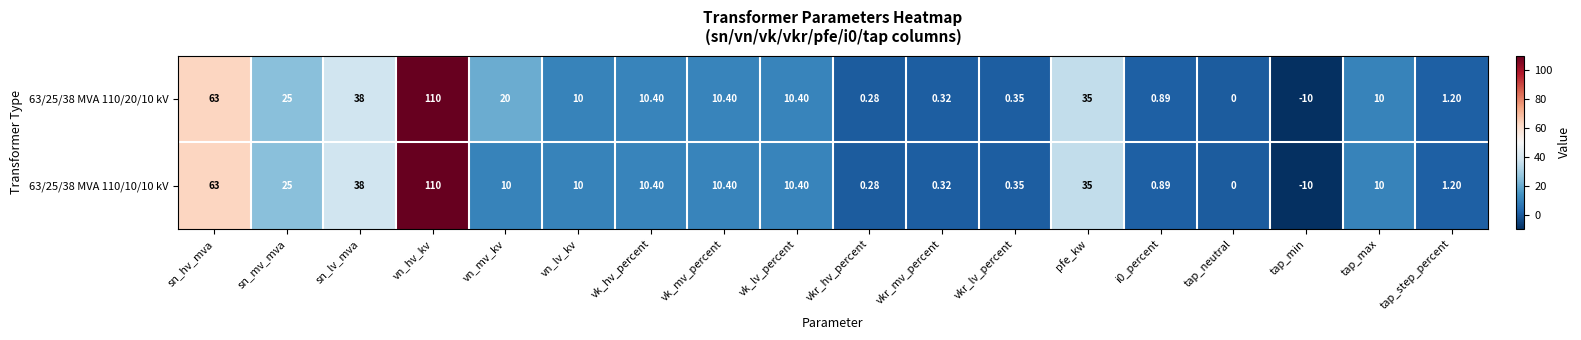

At which label is 63/25/38 MVA 110/10/10 kV closest to 50?

sn_lv_mva